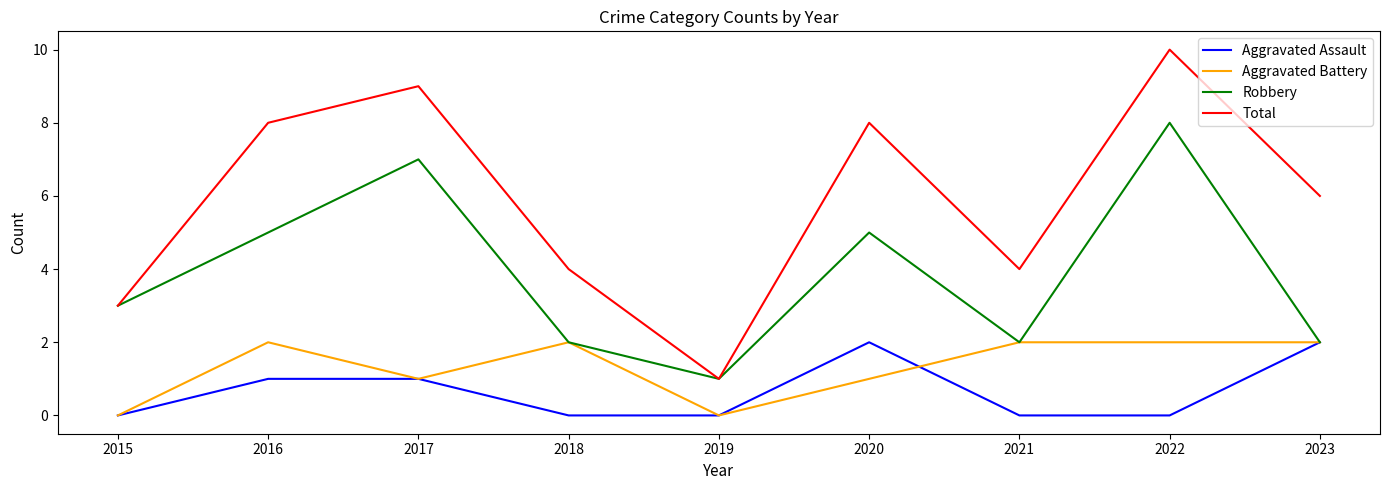

Count the Aggravated Battery values in the range 1 to 2.

7